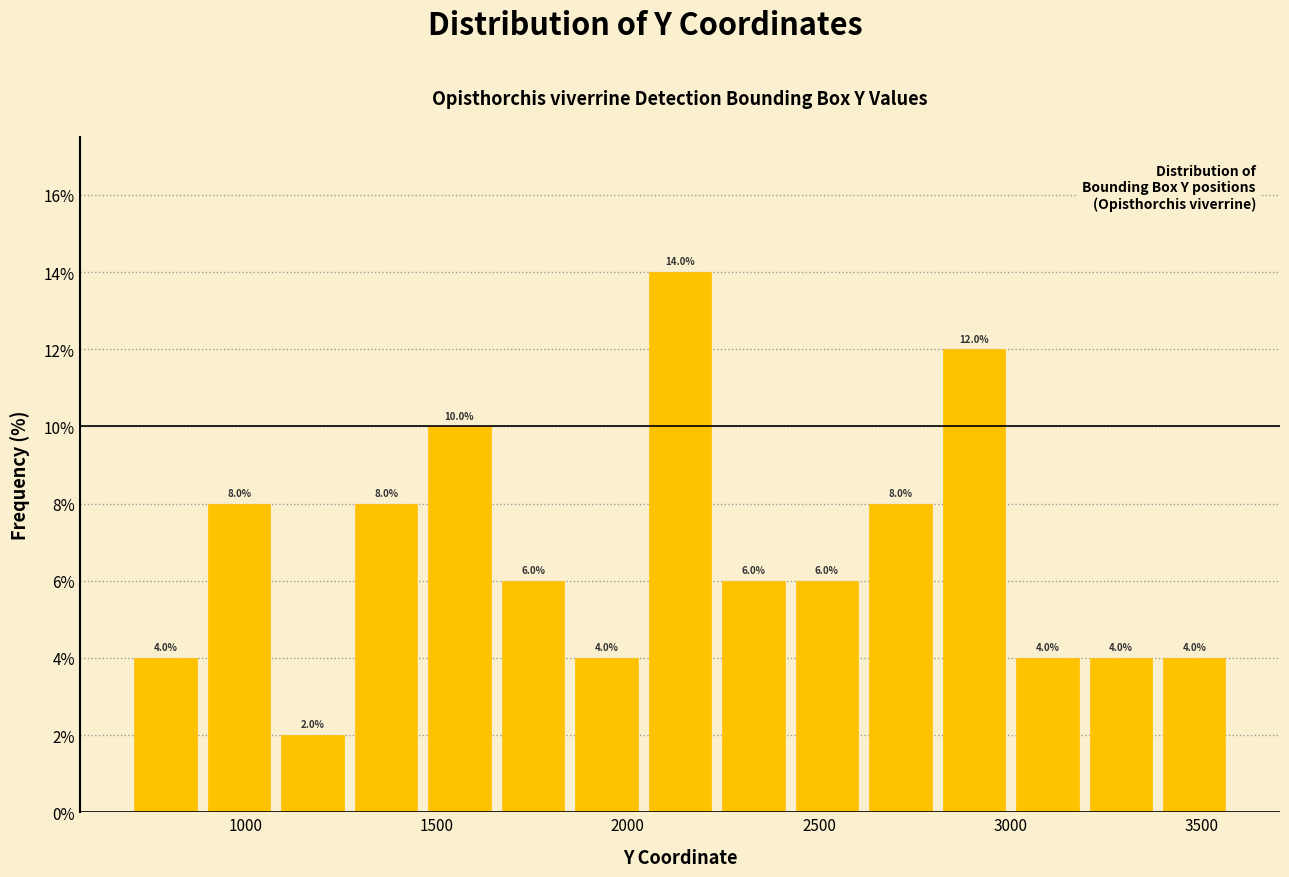

Around what value on the x-axis is the tallest bar? Give the approximate position of its centre, as read against the axis.

2150